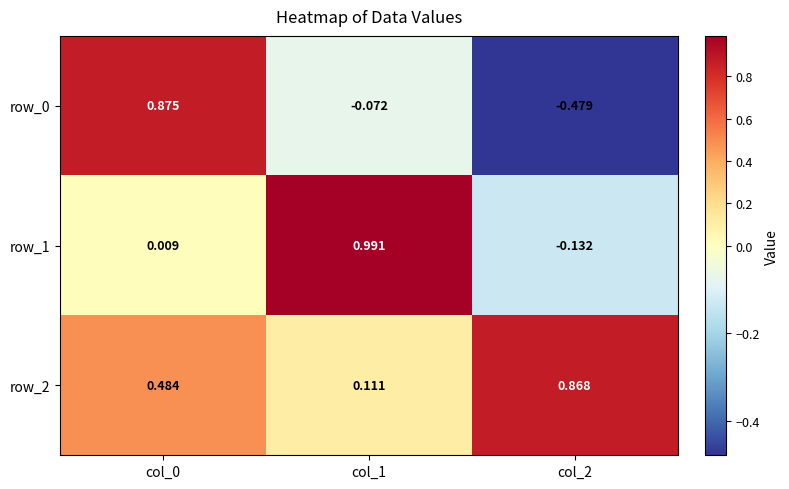

What is the sum of the row_0 values at col_1 and col_0?

0.8